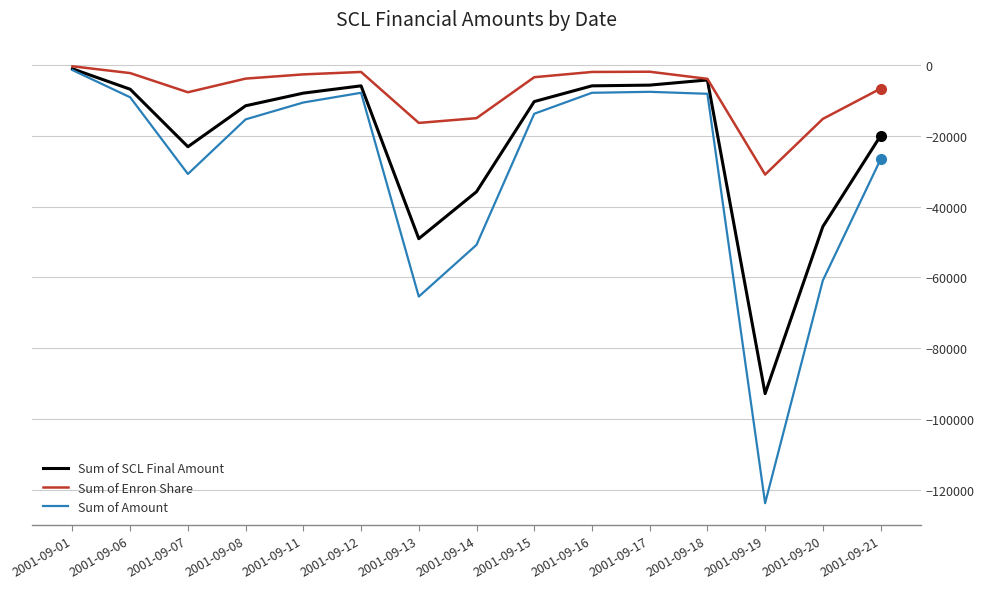

Which series has the widest spread of values?

Sum of Amount